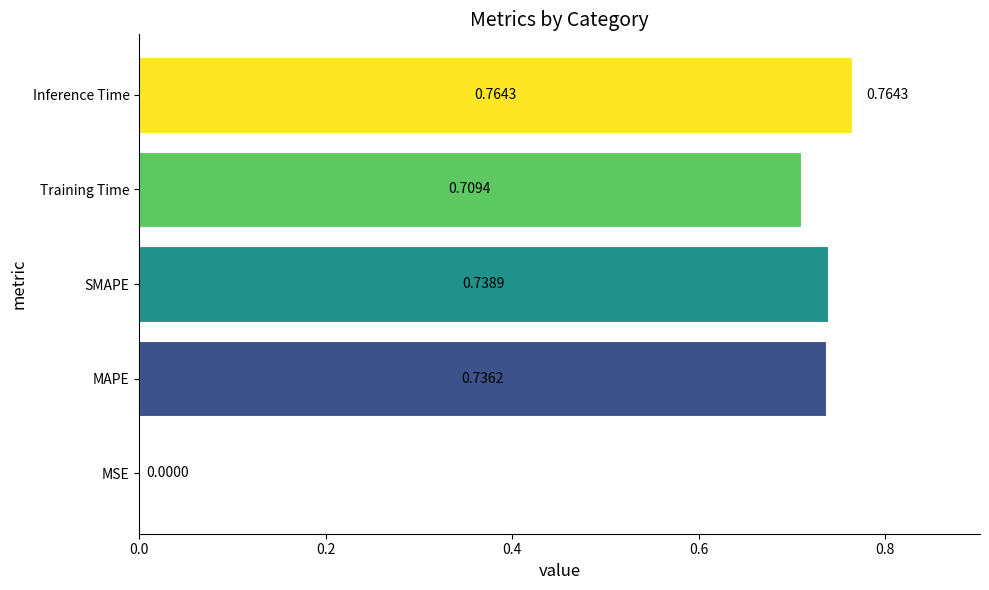

Between MSE and SMAPE, which is larger?

SMAPE